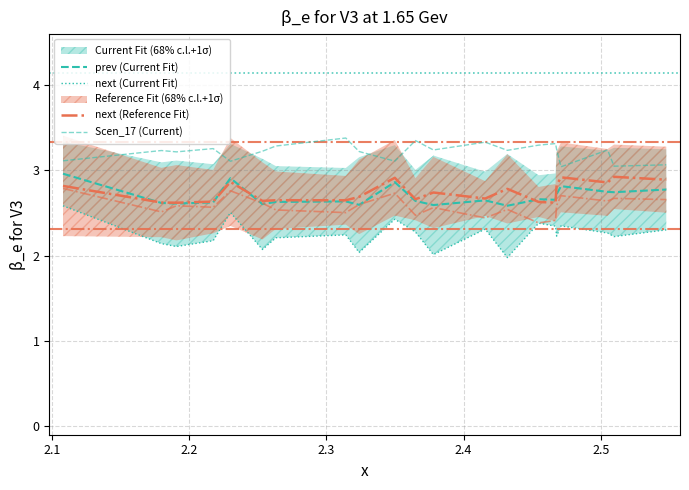

What is the approximate value of Scen_17 (Current) at 2.5?

3.2